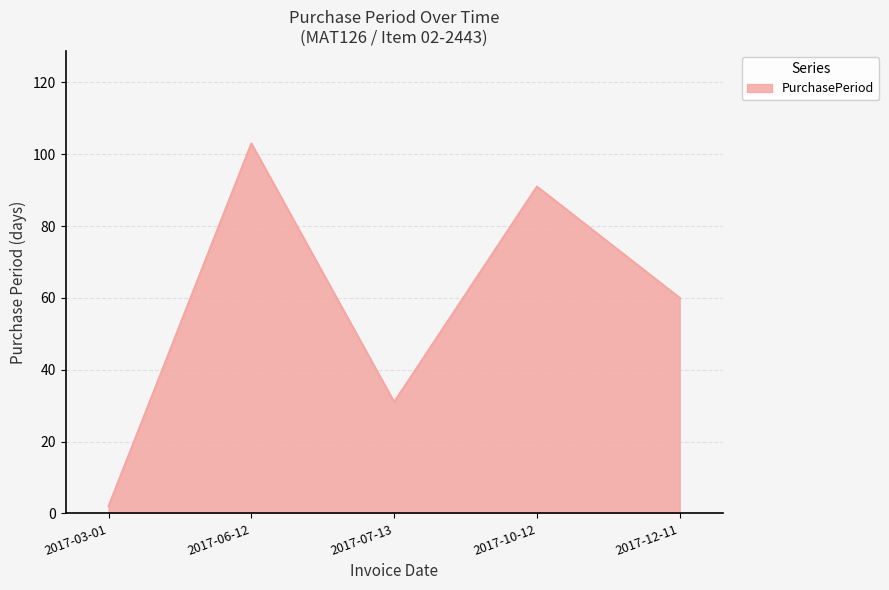

Reading right to left, list all the values displayed in this chart.

2017-12-11=60	2017-10-12=91	2017-07-13=31	2017-06-12=103	2017-03-01=2